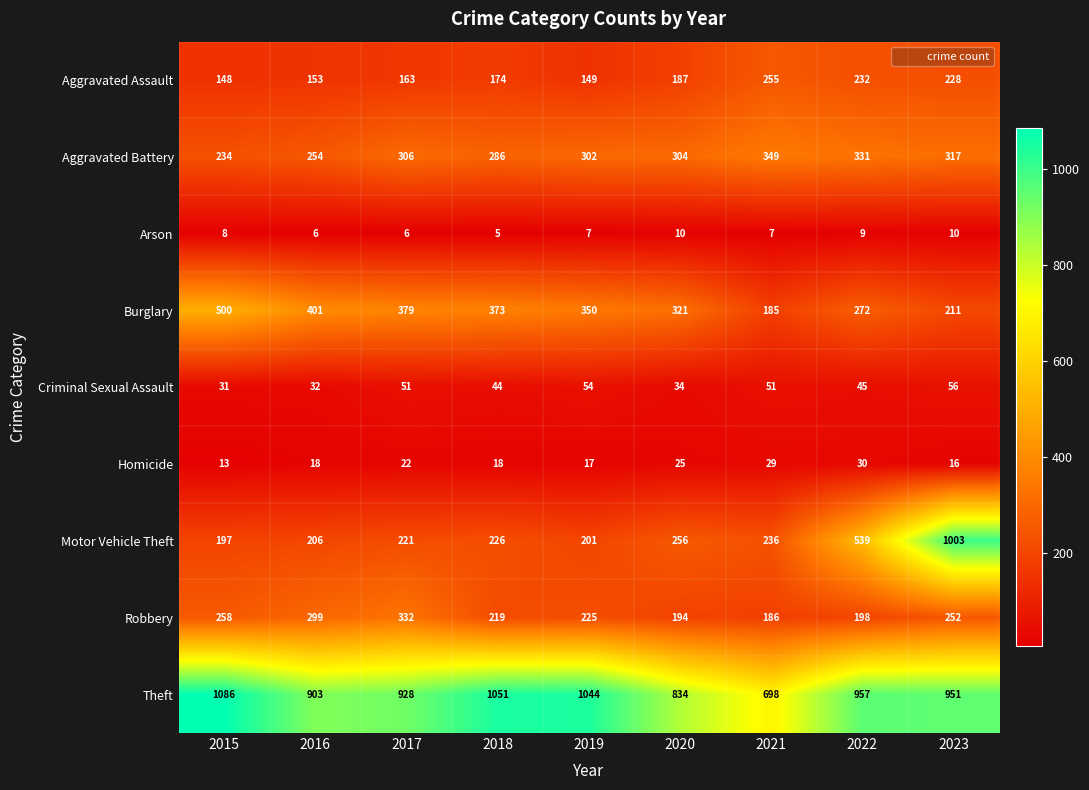

Rank the series at 2023 from highest to lowest value.

Motor Vehicle Theft, Theft, Aggravated Battery, Robbery, Aggravated Assault, Burglary, Criminal Sexual Assault, Homicide, Arson